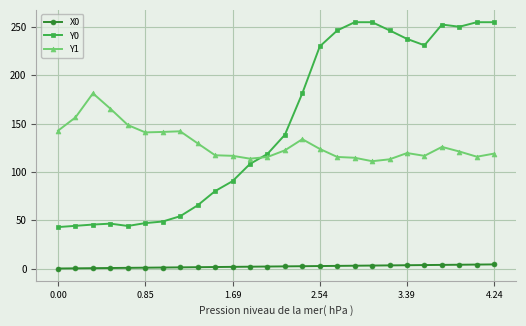

What is the greatest value displayed?

255.0